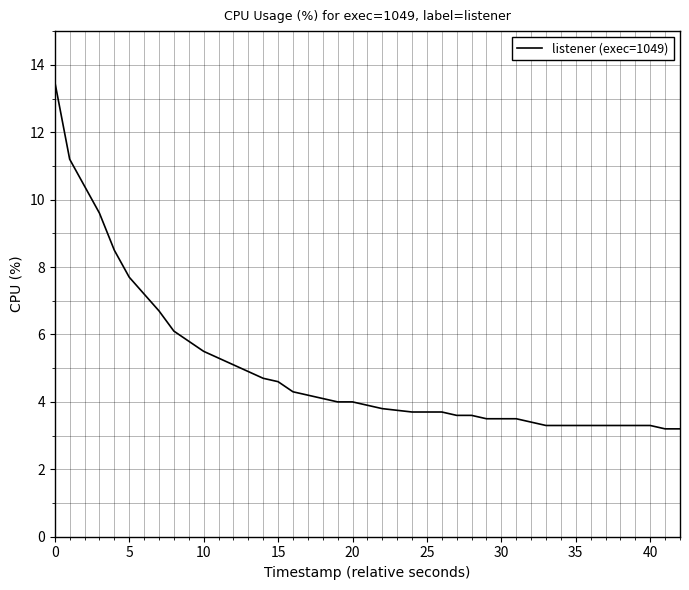

What is the maximum value shown in the chart?

13.5